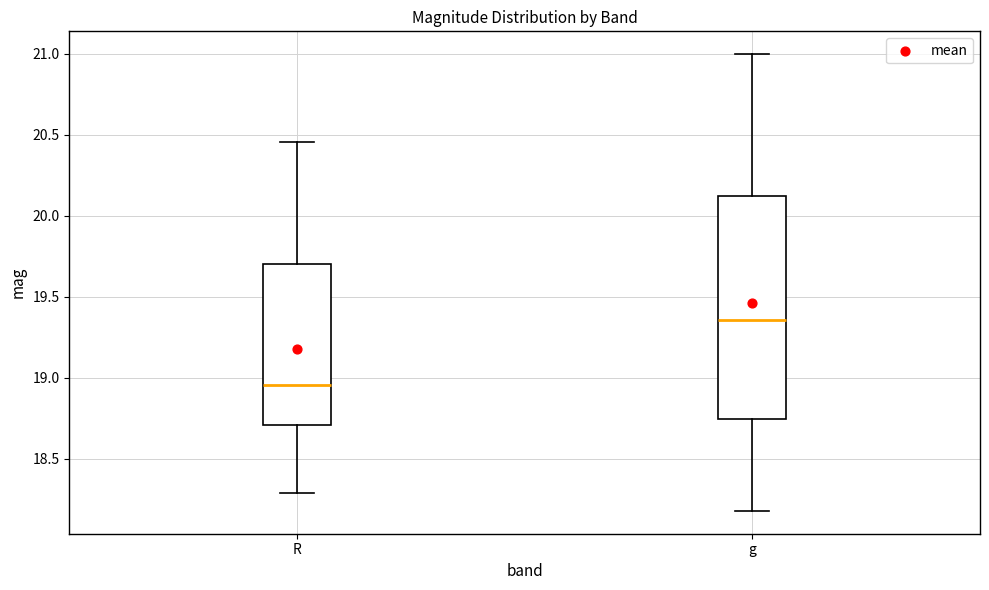

Which box has the highest median line?

g